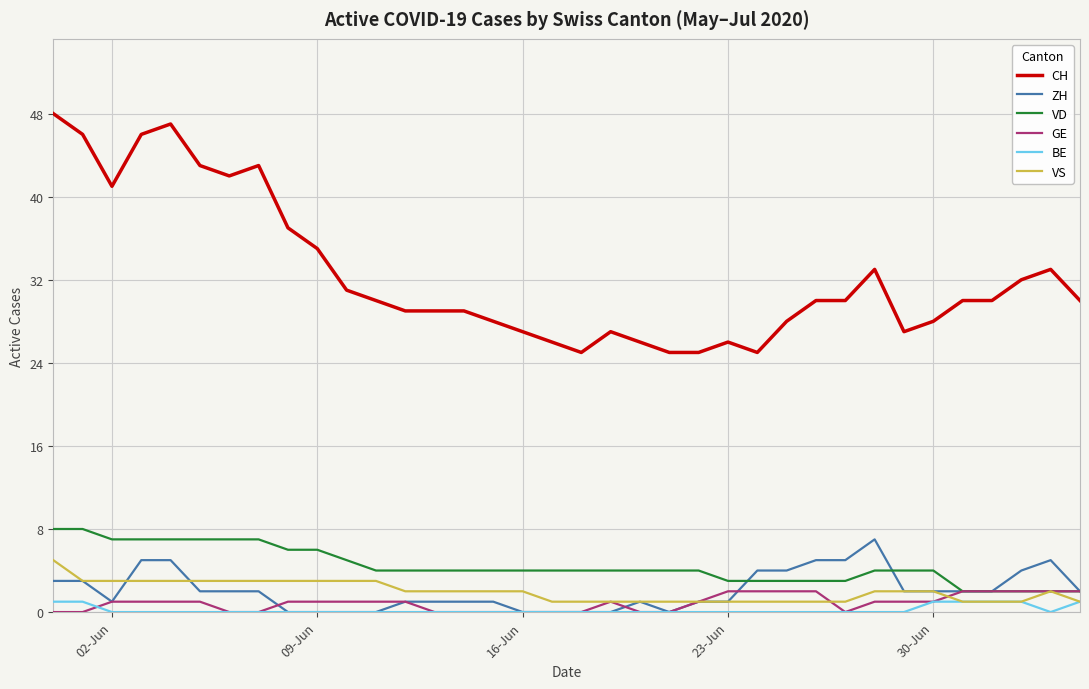

Is this an area chart (filled region under the line)?

No